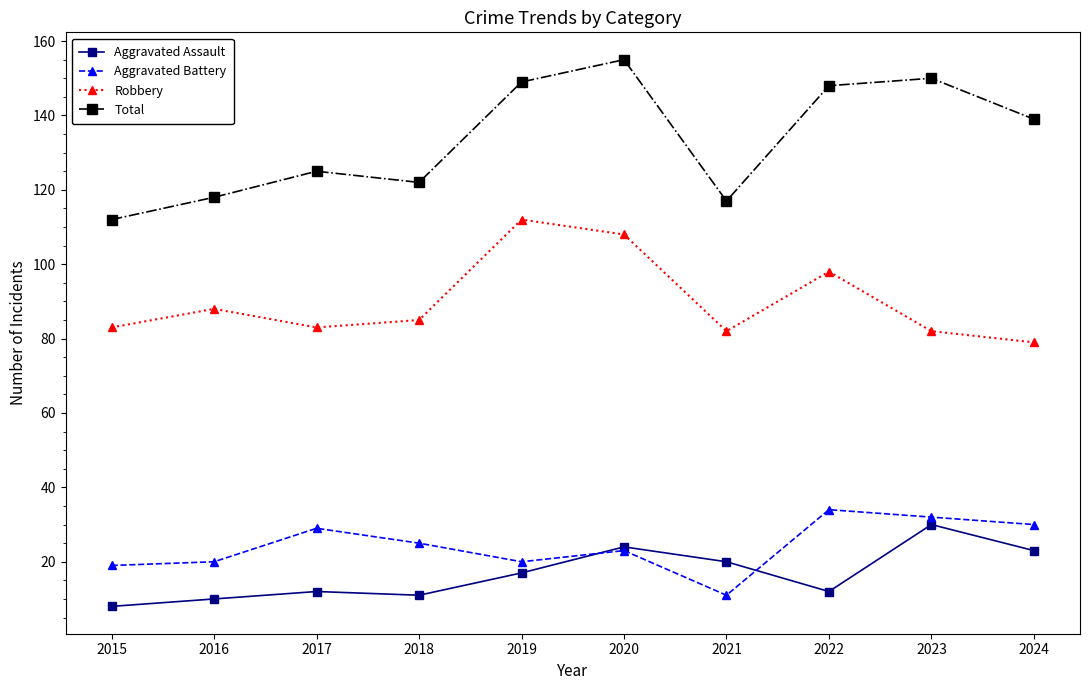

Reading right to left, list all the values displayed in this chart.

Aggravated Assault: 2024=23	2023=30	2022=12	2021=20	2020=24	2019=17	2018=11	2017=12	2016=10	2015=8
Aggravated Battery: 2024=30	2023=32	2022=34	2021=11	2020=23	2019=20	2018=25	2017=29	2016=20	2015=19
Robbery: 2024=79	2023=82	2022=98	2021=82	2020=108	2019=112	2018=85	2017=83	2016=88	2015=83
Total: 2024=139	2023=150	2022=148	2021=117	2020=155	2019=149	2018=122	2017=125	2016=118	2015=112